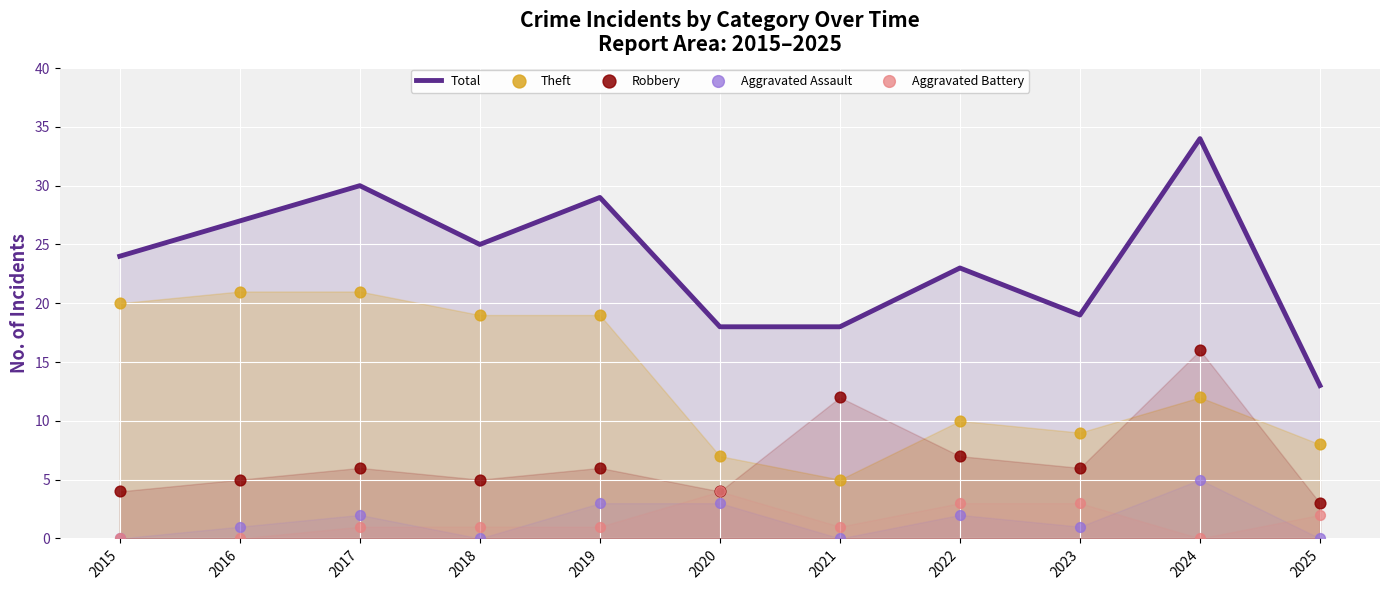

Which series contains the highest Y value?

Total